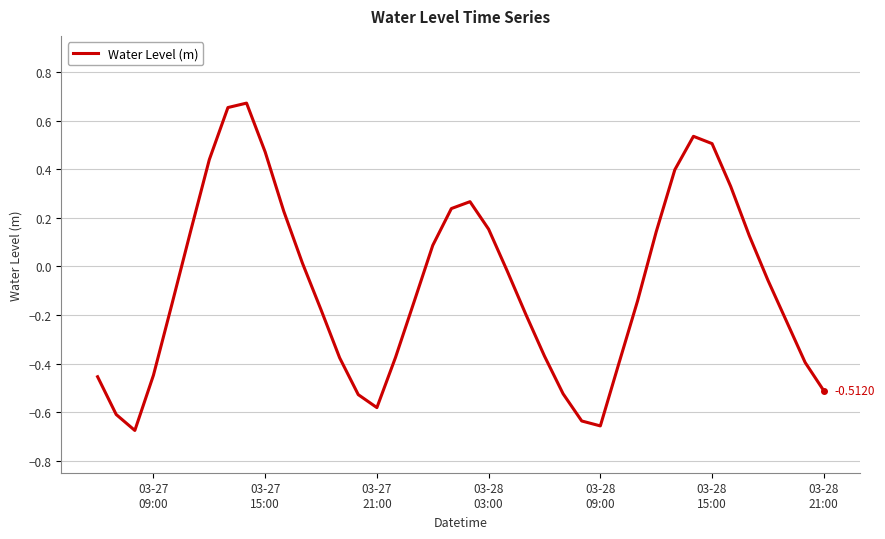

What is the difference between the maximum and minimum values?

1.3